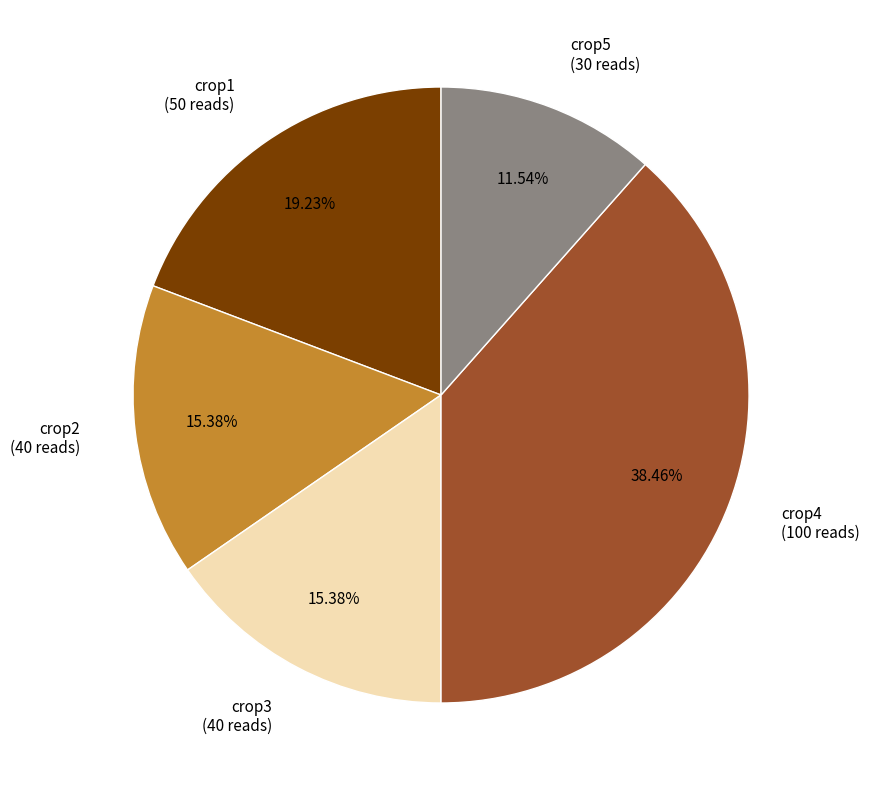

To the nearest percent, what portion does crop4 represent?

38%